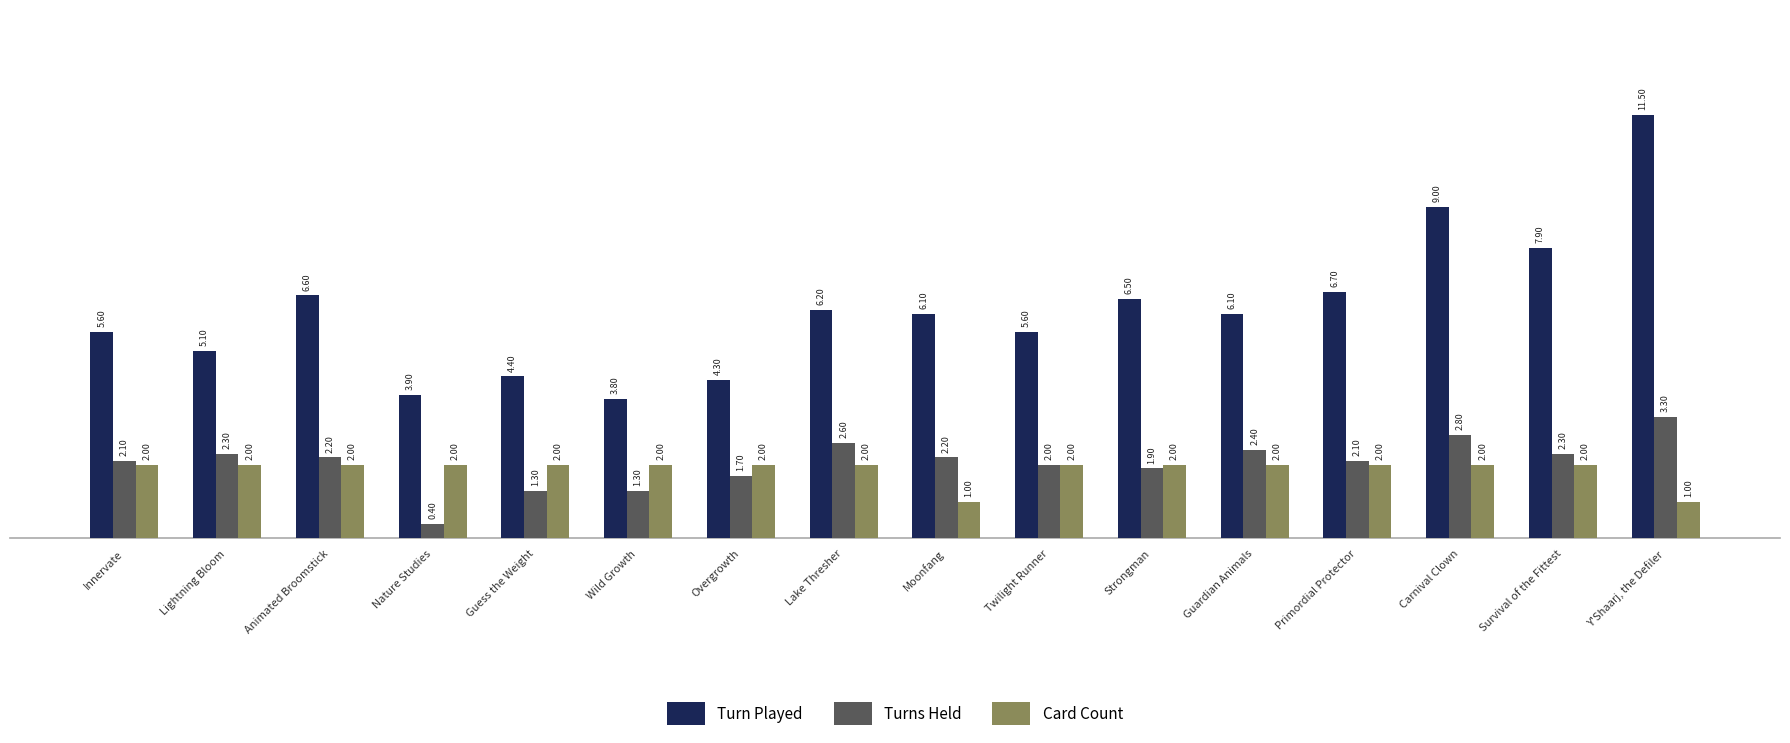

How many values in the Card Count series are below 2?

2